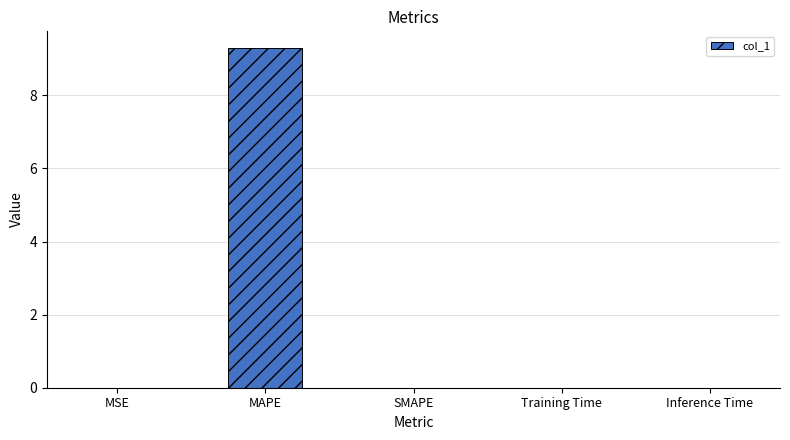

What is the sum of all values?

9.3